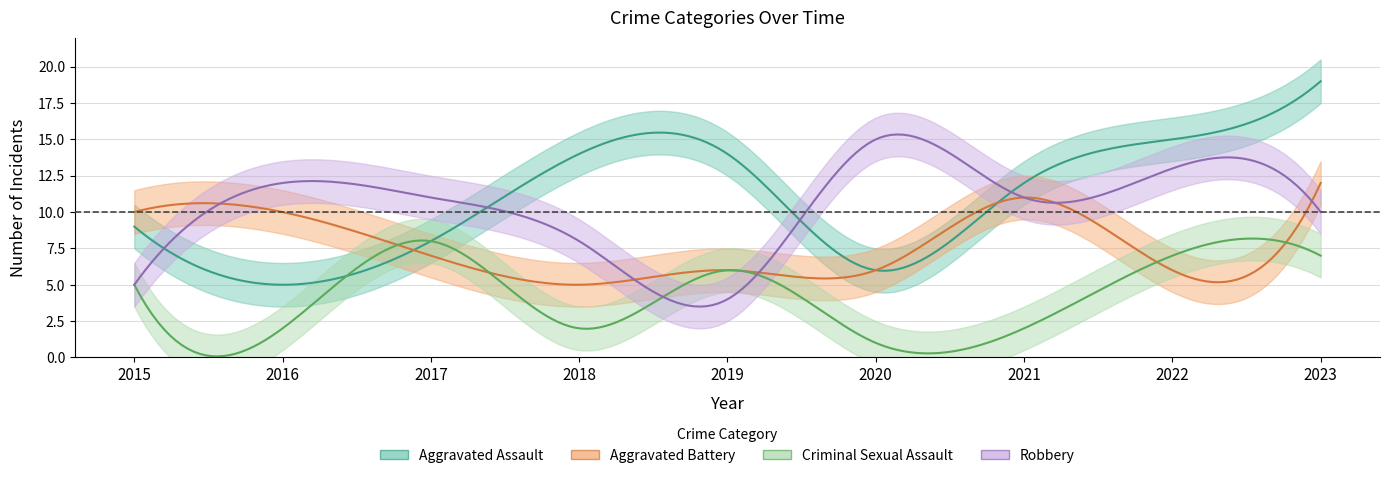

How many Criminal Sexual Assault values are between 2 and 7?

7